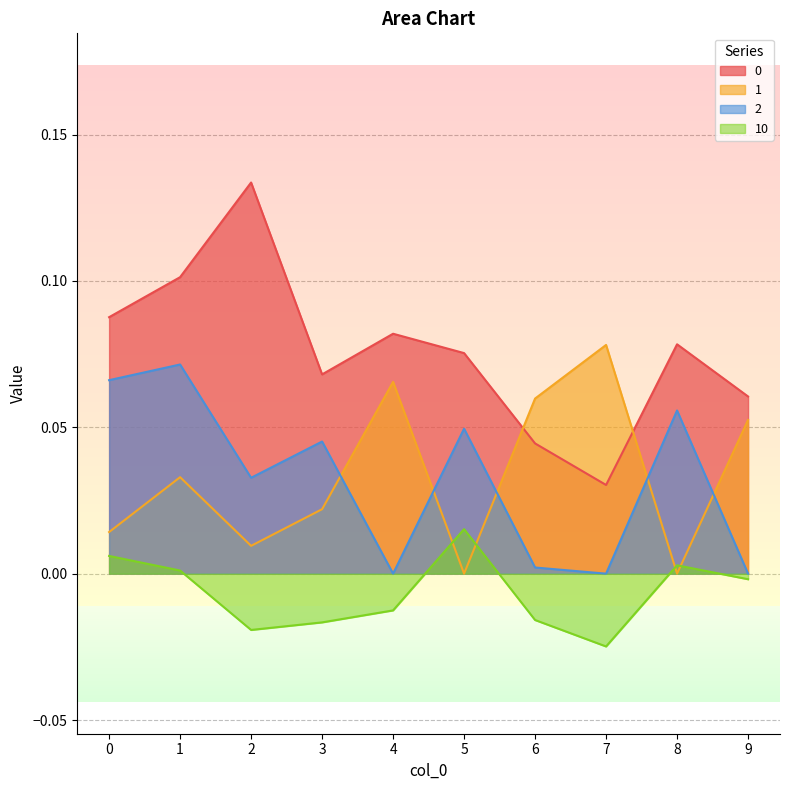

The value of 2 at 2 is 0.1. True or false?

False